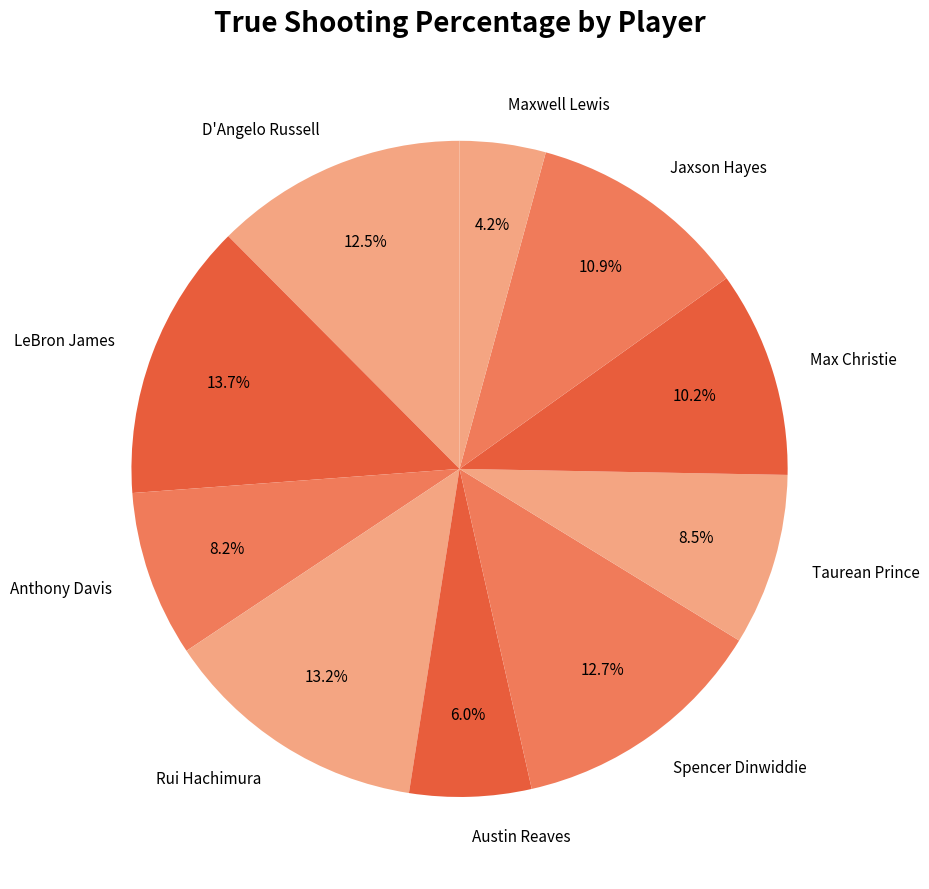

Does any single category account for the majority?

No